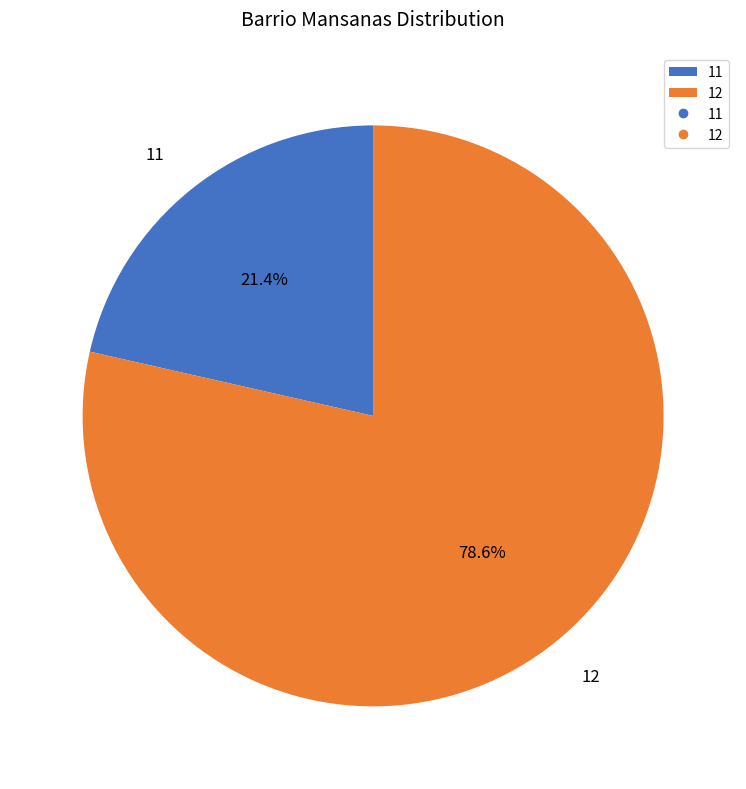

True or false: 12 accounts for 67% of the total.

False